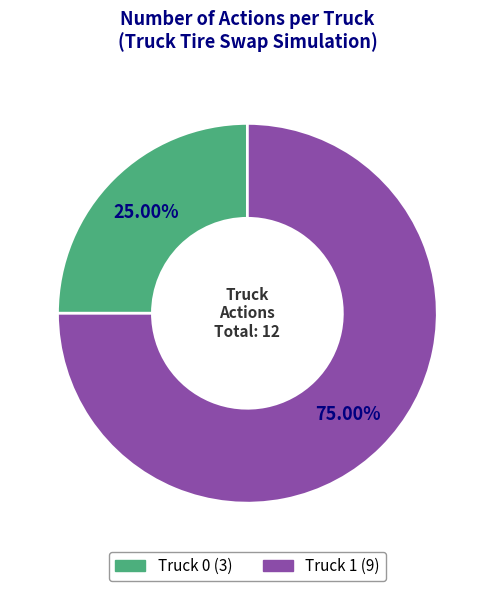

Is it true that Truck 0 is 25% of the pie?

True